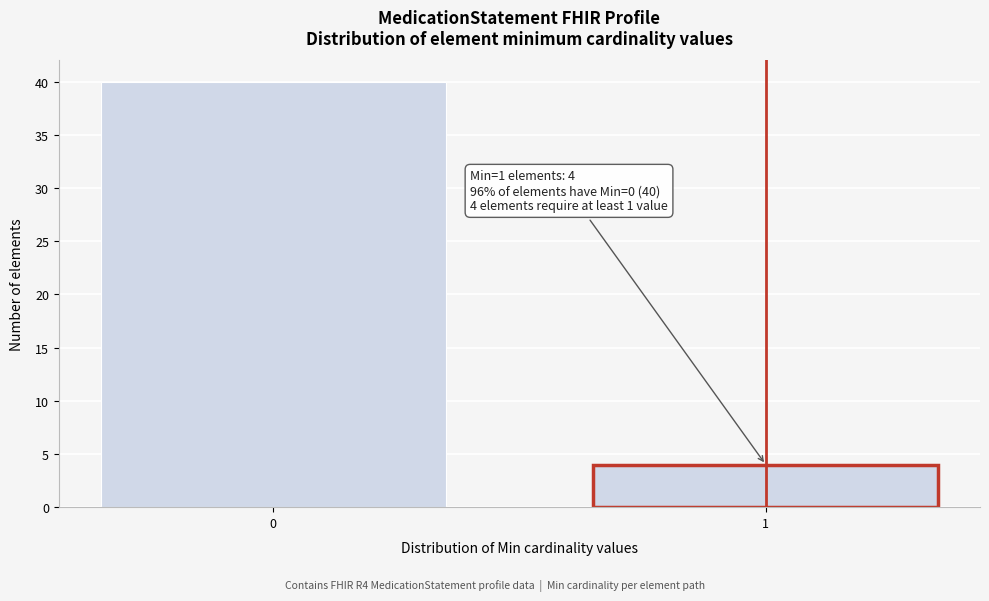

Reading left to right, transcribe all the data shown in this chart.

40	4